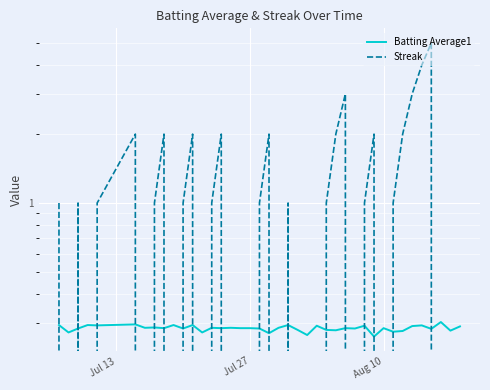

How many interior local valleys does the Batting Average1 series have?

15